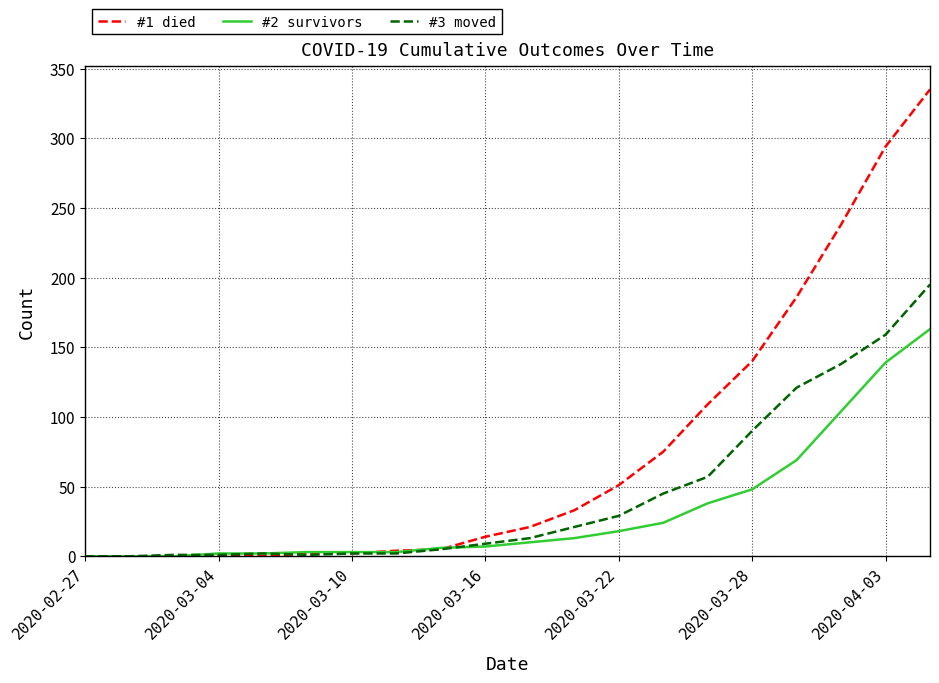

What is the maximum value shown in the chart?

335